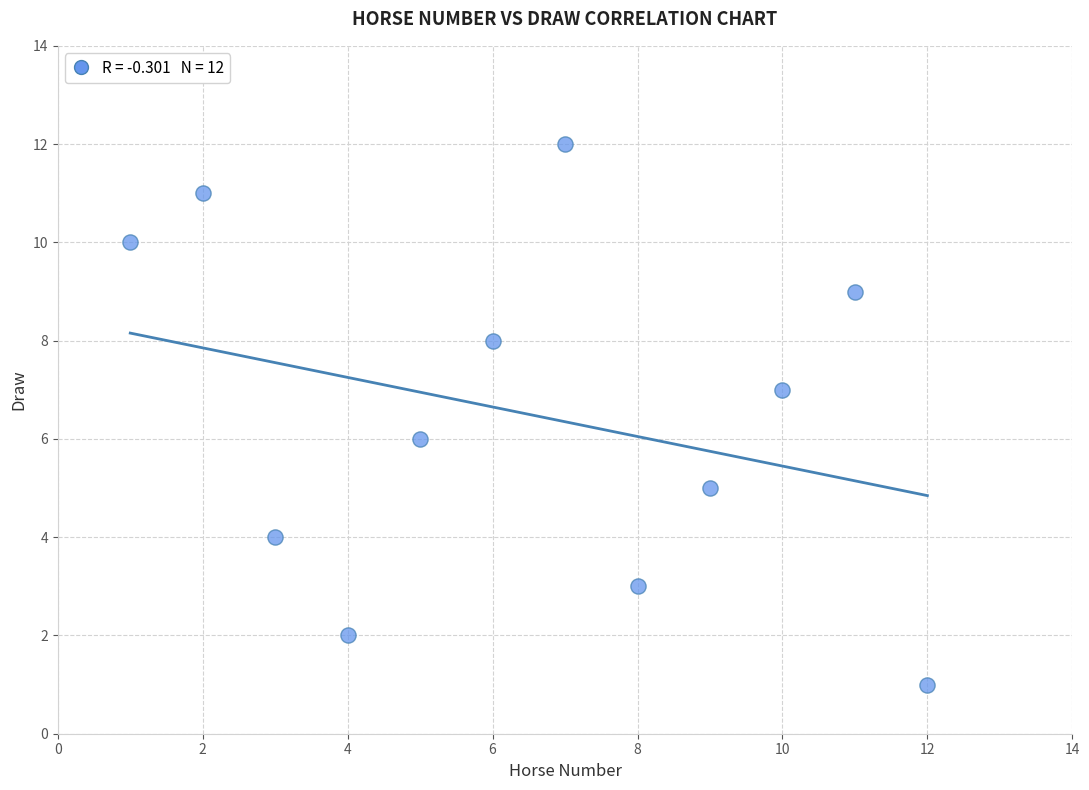

What is the range of Y values (max minus min)?

11